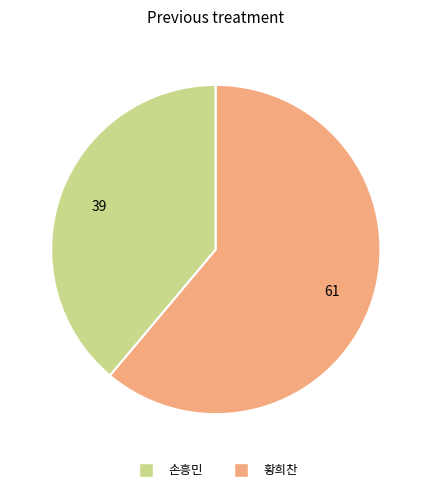

How many segments does this pie chart have?

2